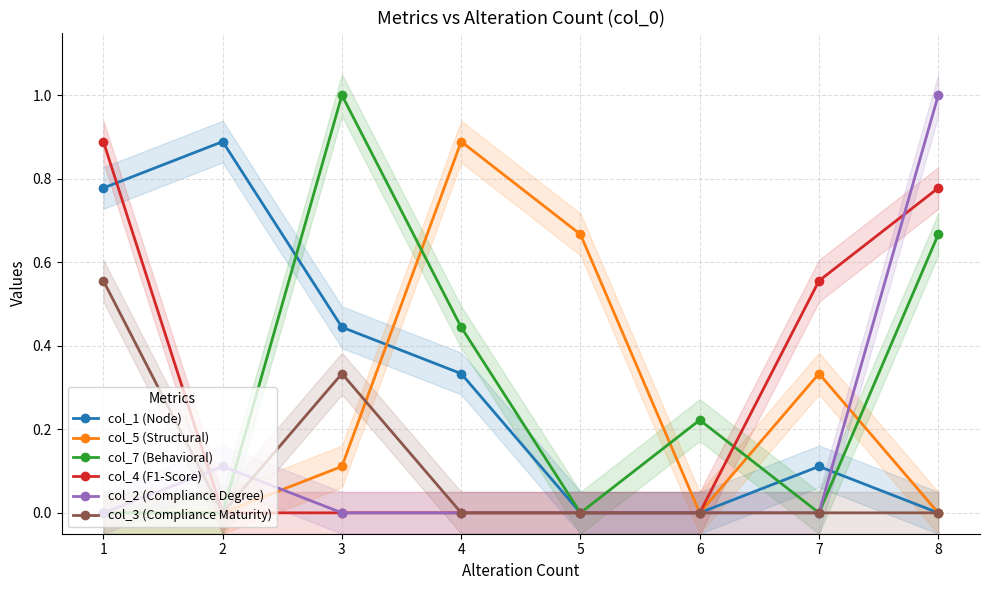

How many series are shown in this chart?

6